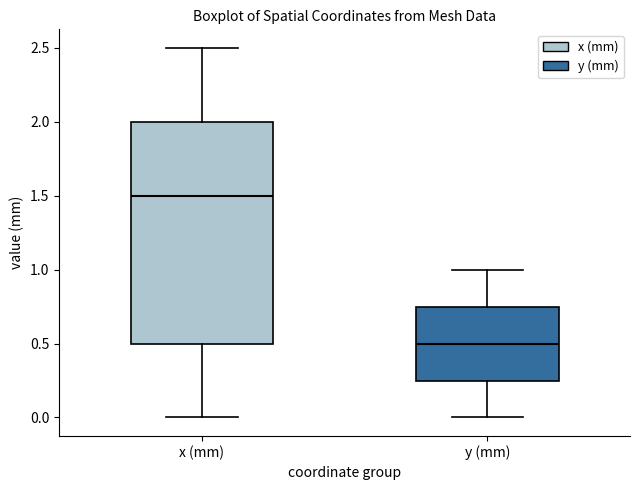

Which box's median line is the highest?

x (mm)